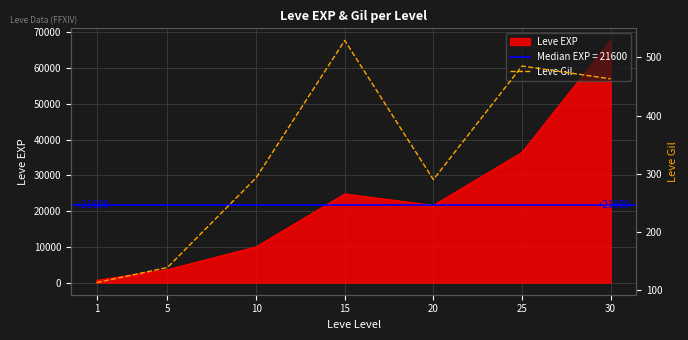

List the labels in order of value, smallest first.

1, 5, 20, 10, 30, 25, 15